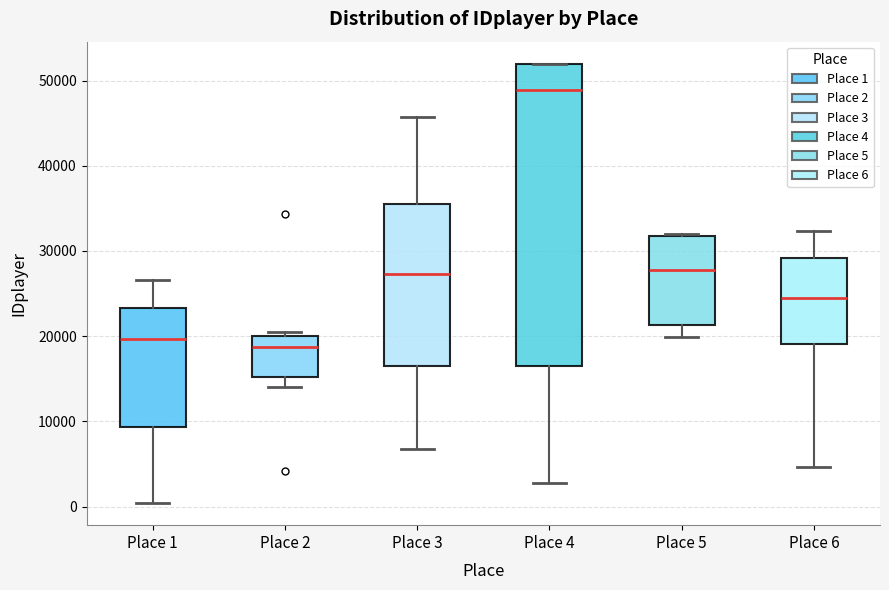

Reading left to right, transcribe this box plot: for each box, give where its median line is, the range the box spans, and where its two whiskers end, as read against the y-axis. The values are not printed on the chart, so give them approximately, as read against the axis.

Place 1: median 20000, box 9000 to 23000, whiskers 0 to 27000
Place 2: median 19000, box 15000 to 20000, whiskers 14000 to 21000
Place 3: median 27000, box 16000 to 36000, whiskers 7000 to 46000
Place 4: median 49000, box 17000 to 52000, whiskers 3000 to 52000
Place 5: median 28000, box 21000 to 32000, whiskers 20000 to 32000
Place 6: median 24000, box 19000 to 29000, whiskers 5000 to 32000